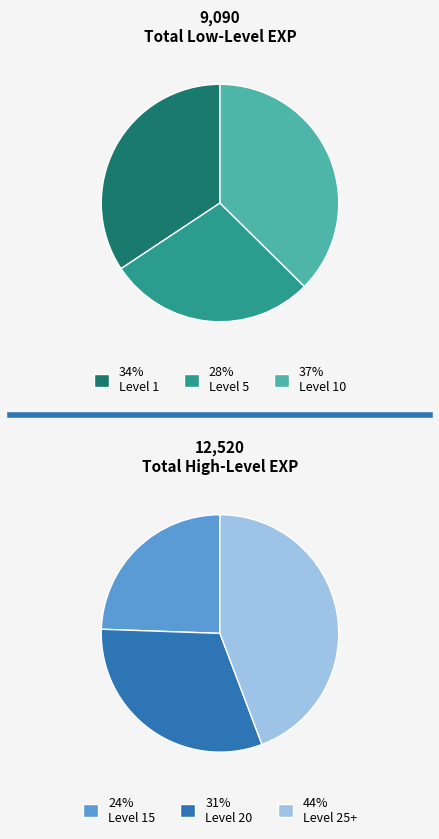

Is there a majority slice in this chart?

No